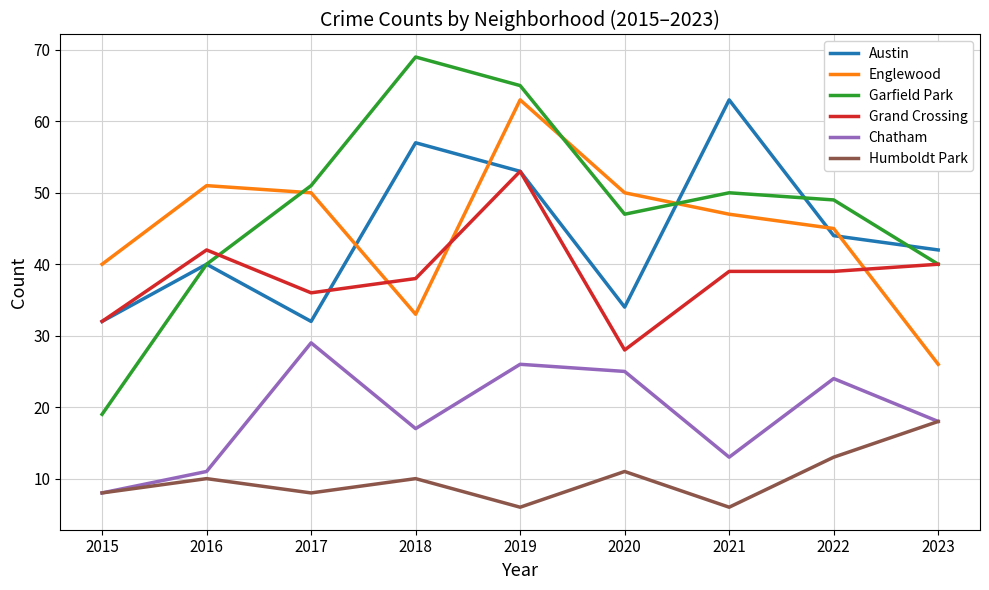

True or false: Humboldt Park and Austin intersect in this chart.

False